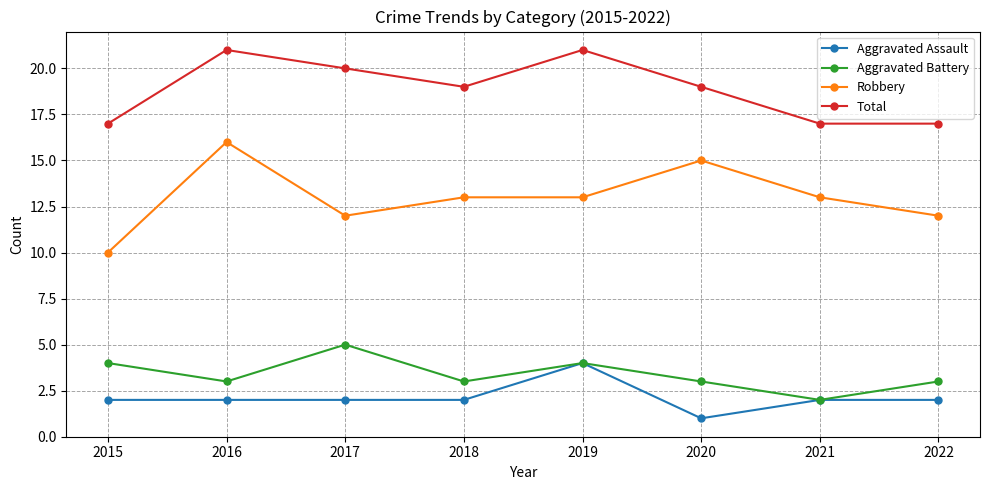

Where does the Robbery series first go above 13?

2016